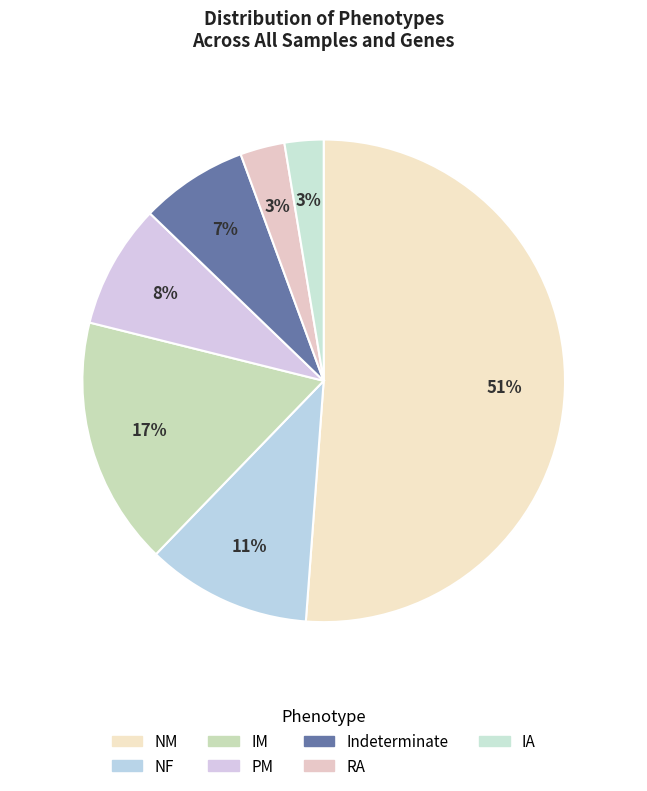

To the nearest percent, what is the combined percentage of NM and IM?

68%